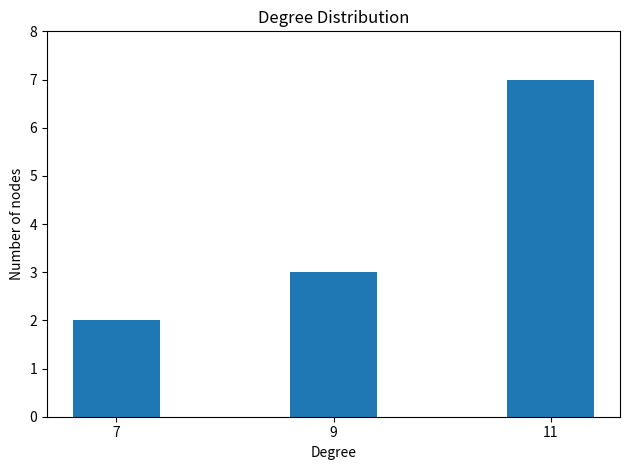

How many data points are less than 3?

1